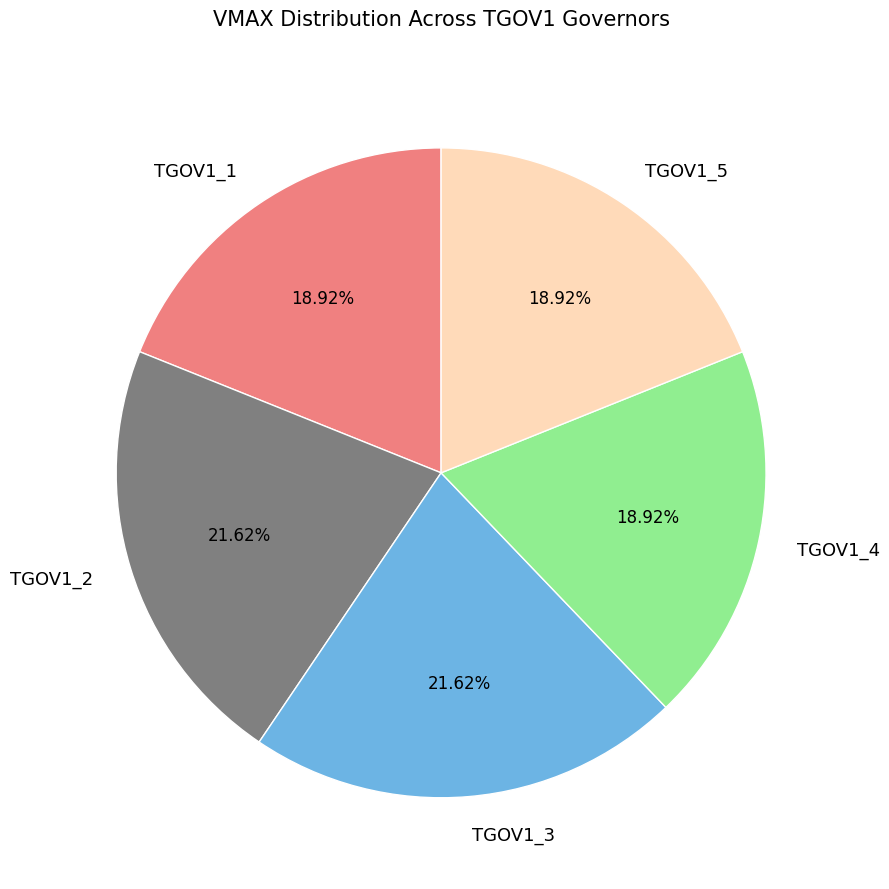

To the nearest percent, what is the average slice percentage?

20%